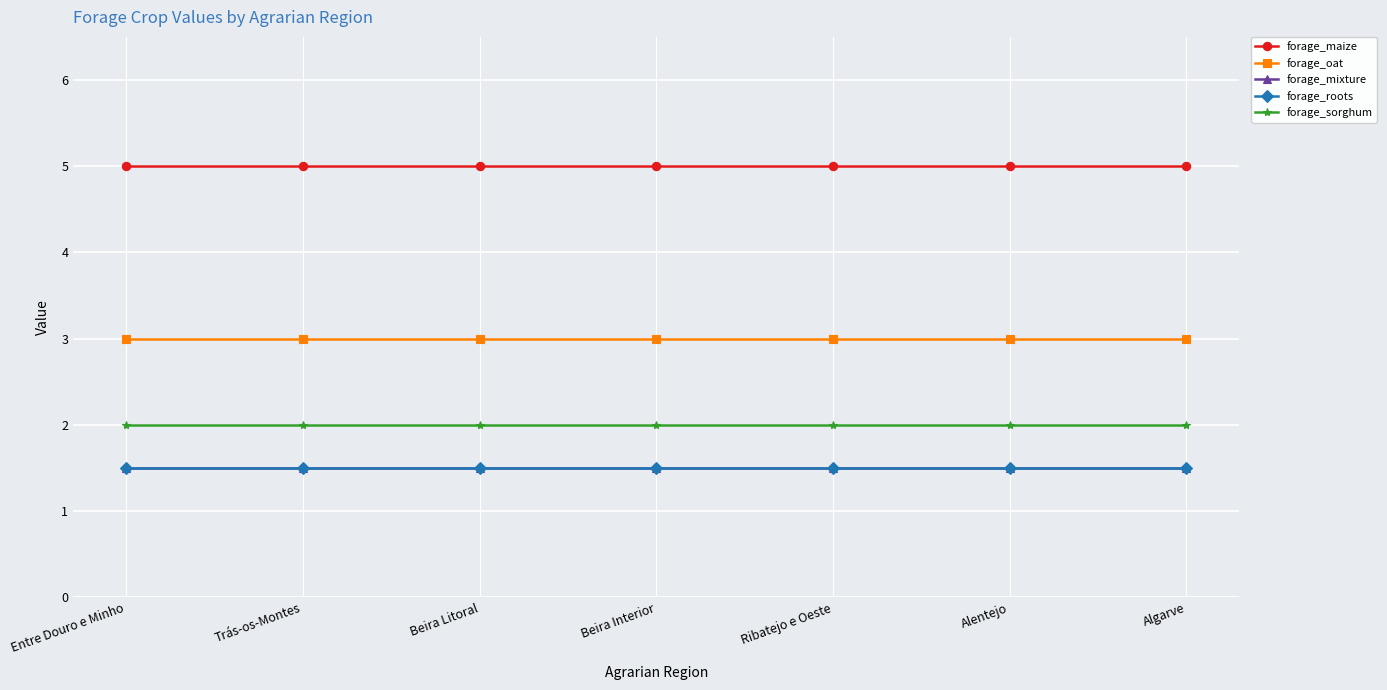

Reading right to left, what are all the values shown in this chart?

forage_maize: 5.0	5.0	5.0	5.0	5.0	5.0	5.0
forage_oat: 3.0	3.0	3.0	3.0	3.0	3.0	3.0
forage_mixture: 1.5	1.5	1.5	1.5	1.5	1.5	1.5
forage_roots: 1.5	1.5	1.5	1.5	1.5	1.5	1.5
forage_sorghum: 2.0	2.0	2.0	2.0	2.0	2.0	2.0